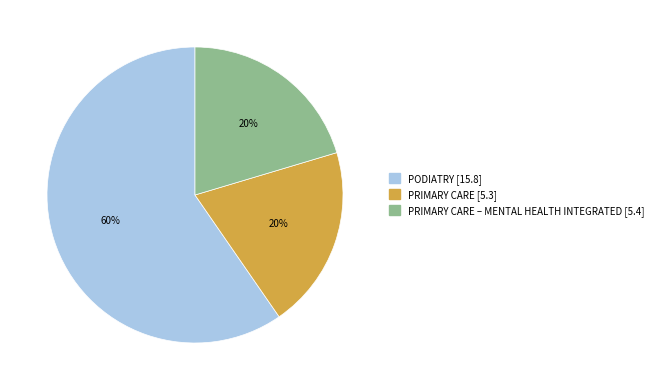

To the nearest percent, what is the difference between the largest and smallest slice percentages?

40%